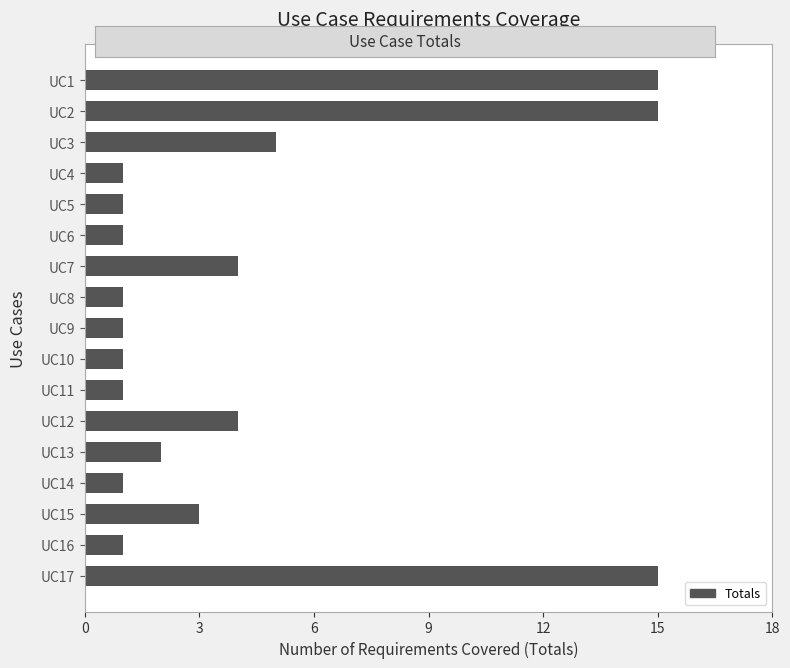

What is the difference between the values at UC9 and UC17?

14